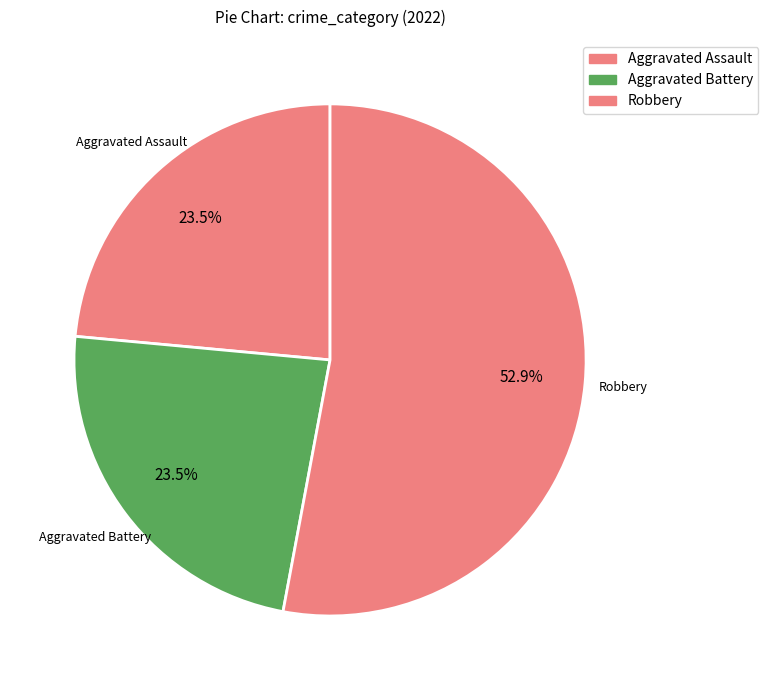

How many segments does this pie chart have?

3